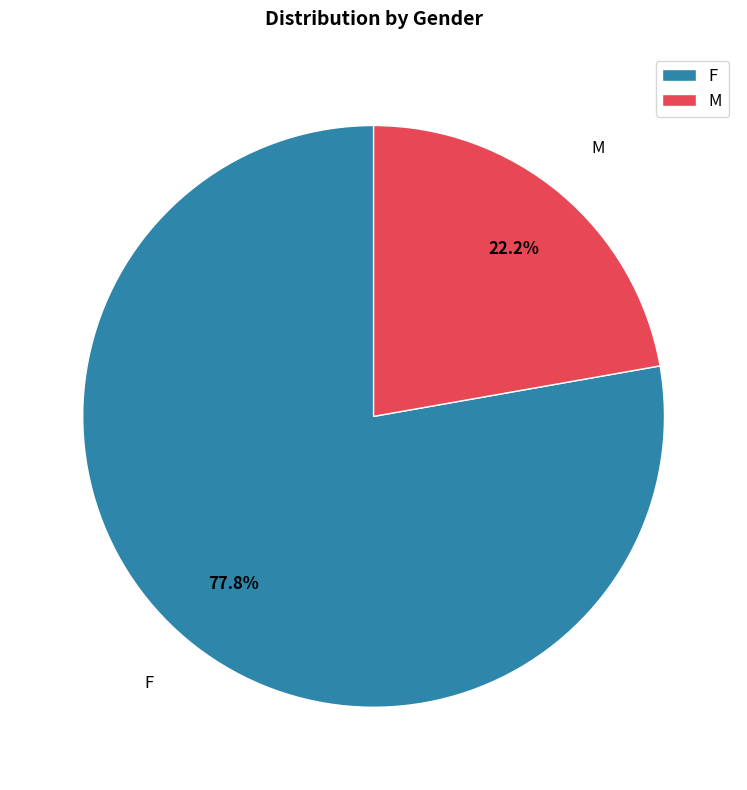

Which slice is the smallest?

M